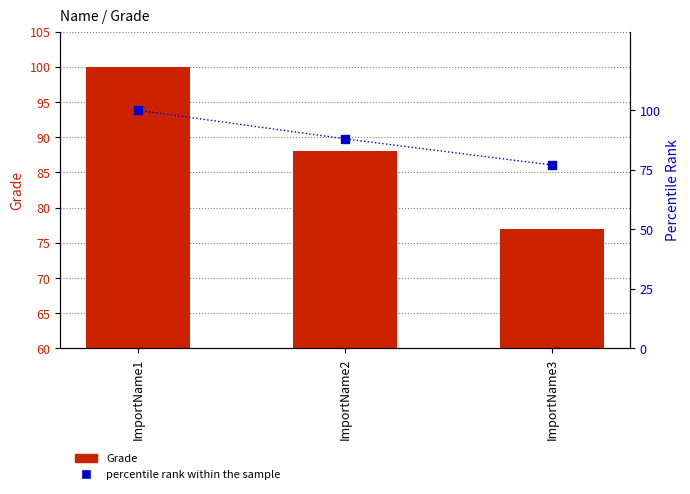

What is the total value across all series at ImportName3?

154